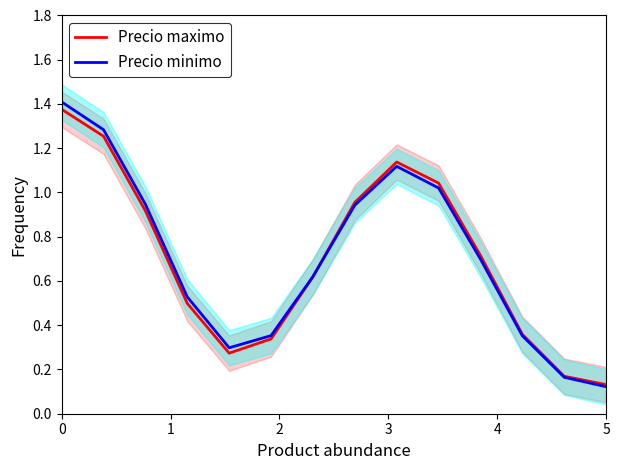

How many intersections are there between Precio minimo and Precio maximo?

1